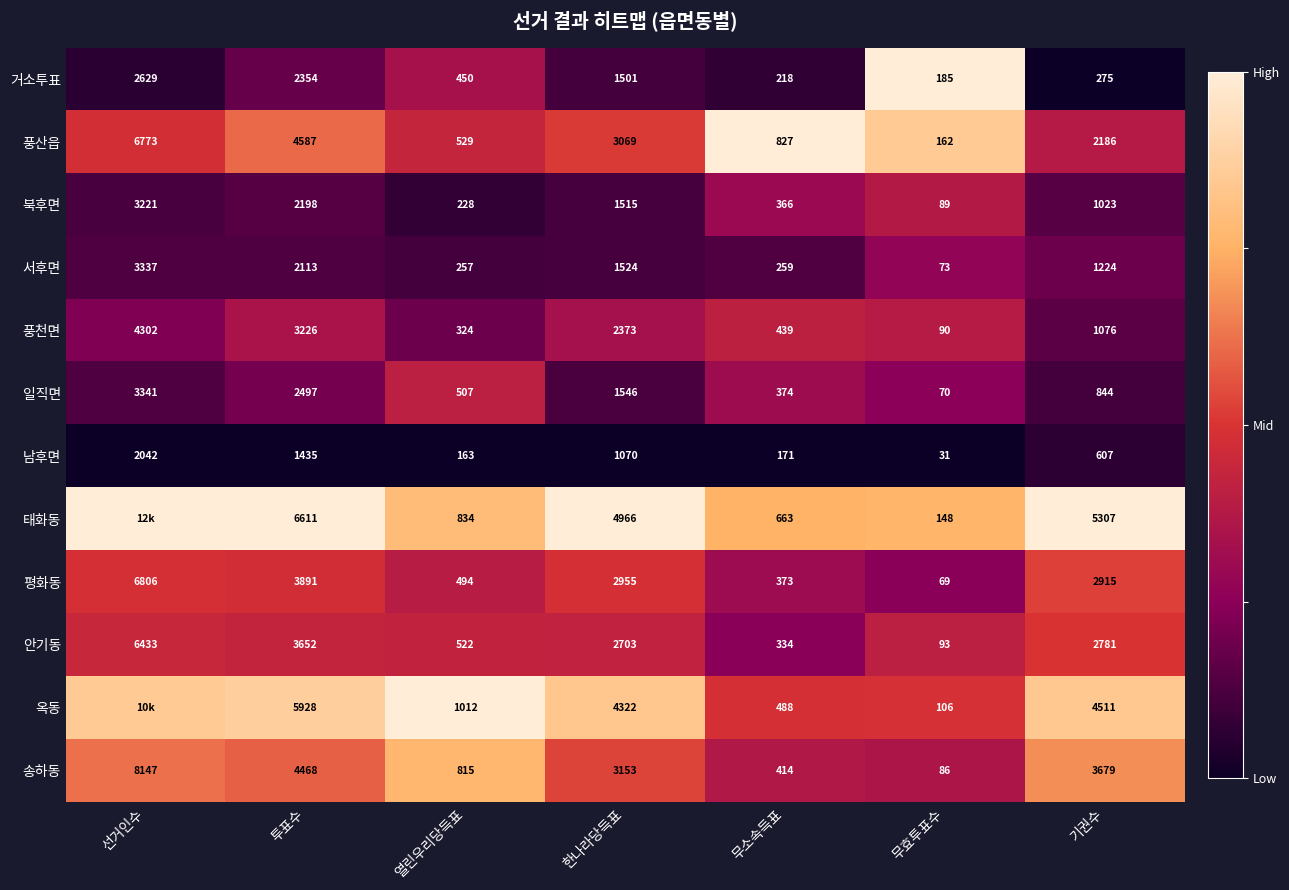

Is the value of 거소투표 at 열린우리당득표 greater than the value of 안기동 at 선거인수?

No